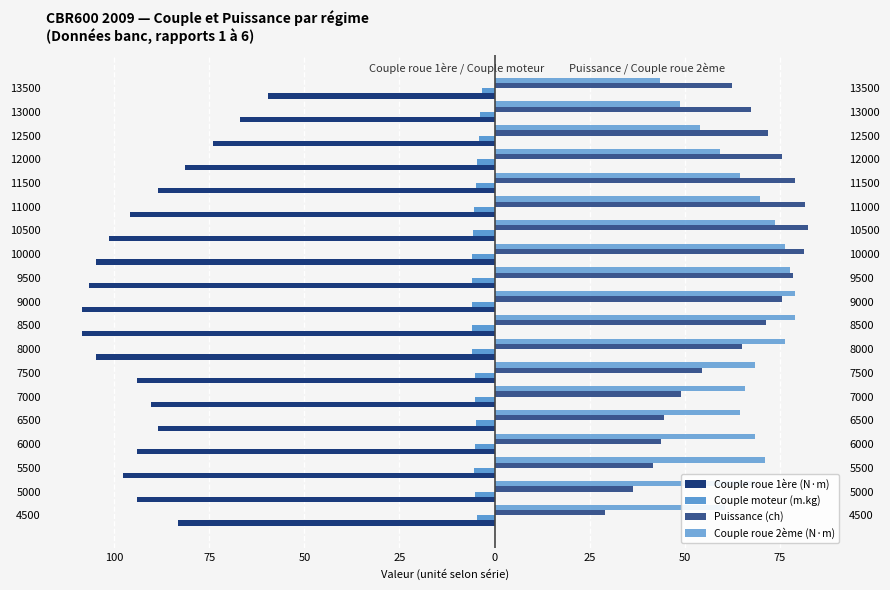

How many values in the Couple roue 1ère (N·m) series exceed -94?

8